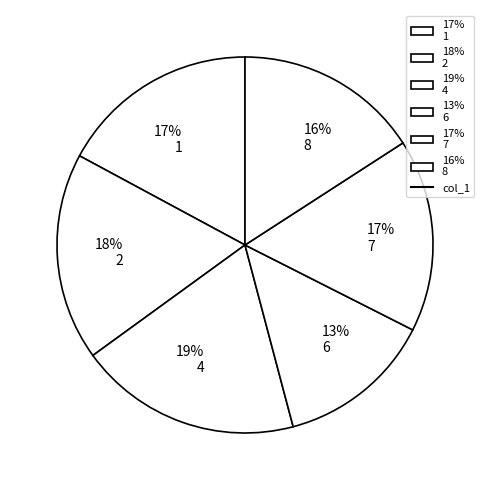

To the nearest percent, what is the average slice percentage?

17%